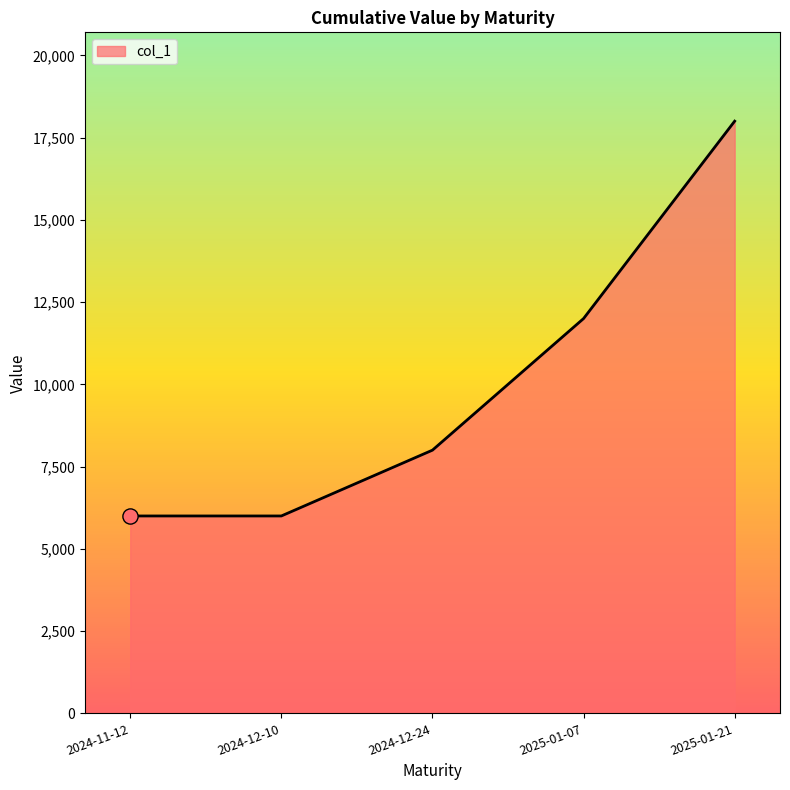

What is the ratio of the value at 2025-01-21 to the value at 2025-01-07?

1.5